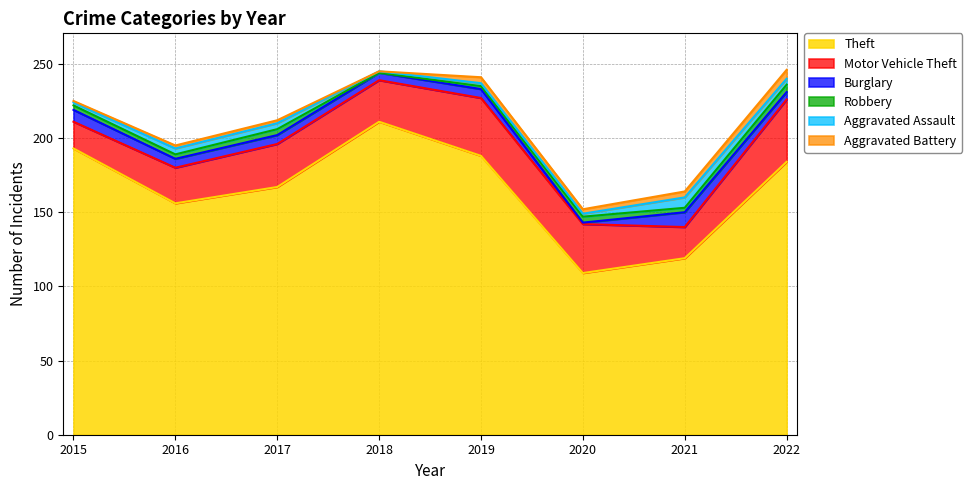

How many lines are shown in the chart?

6